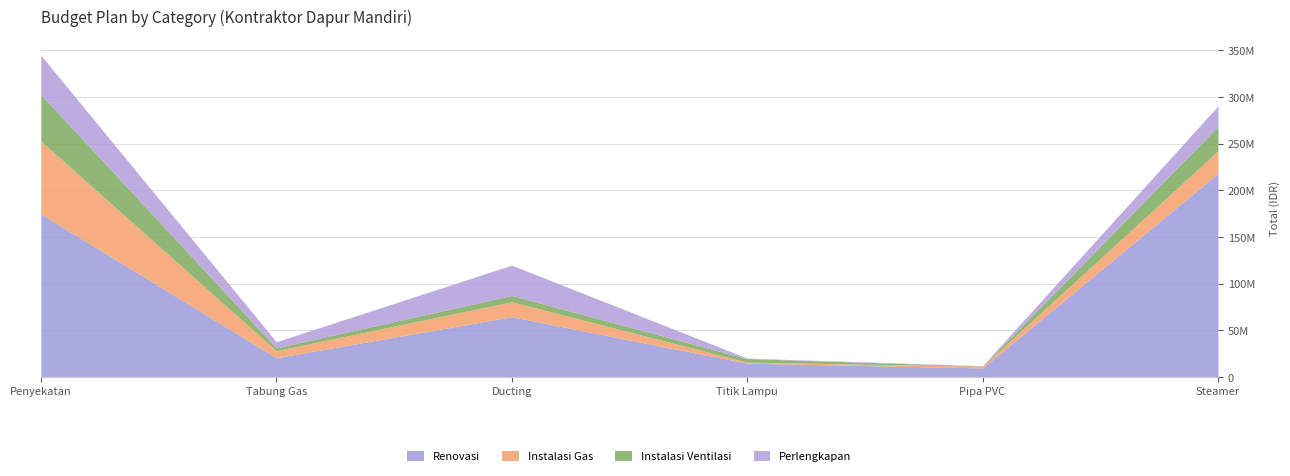

Which series has the widest spread of values?

Renovasi